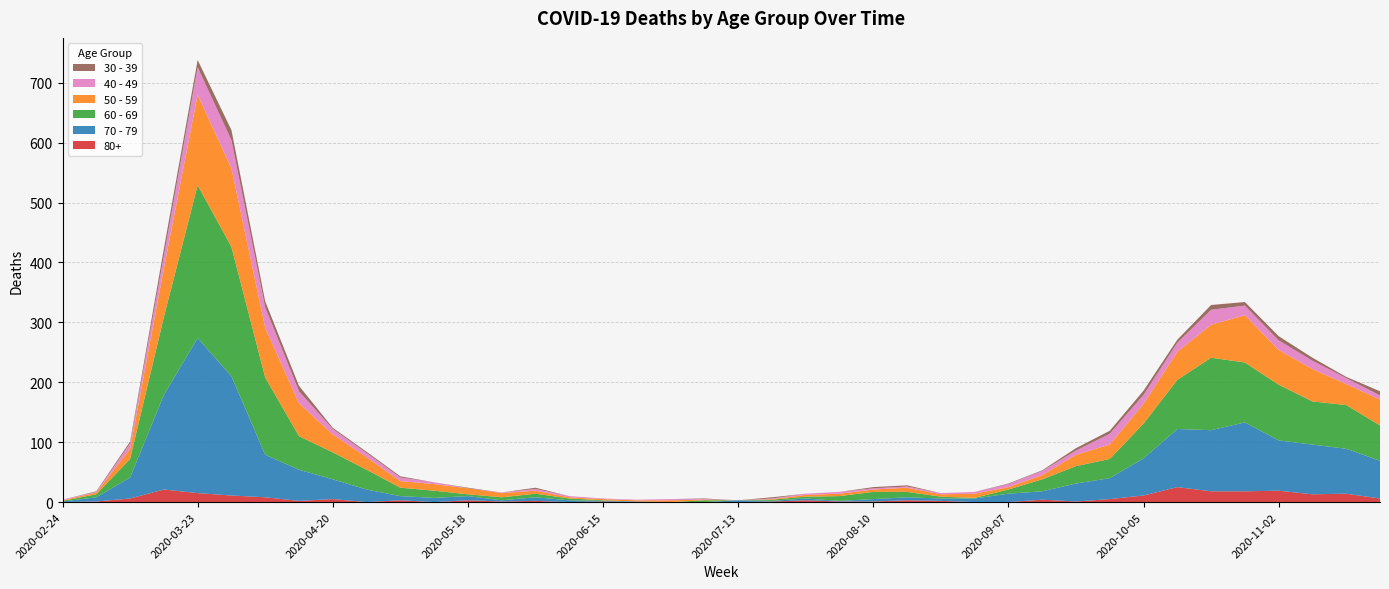

Reading left to right, what are all the values shown in this chart?

80+: 0	1	6	21	15	11	8	2	5	0	3	0	3	1	2	0	1	0	0	0	0	1	3	1	1	3	2	0	0	4	1	5	11	25	18	18	19	13	14	6
30 - 39: 0	1	3	12	12	17	10	9	2	2	2	0	1	0	2	0	0	0	0	1	0	2	0	0	2	2	0	0	1	1	4	5	7	5	8	6	7	5	2	7
40 - 49: 1	1	9	21	46	47	34	20	9	7	6	3	0	1	3	2	1	1	2	1	0	1	2	3	2	2	2	3	5	7	7	18	15	15	25	16	16	14	10	7
50 - 59: 1	3	17	81	151	131	83	55	30	21	11	11	10	7	5	2	2	2	3	1	0	1	3	4	4	7	4	7	4	7	19	24	33	47	55	79	58	54	35	43
60 - 69: 1	5	31	130	255	216	129	56	45	33	14	12	3	5	6	3	1	0	0	3	0	2	3	8	12	9	3	1	7	20	29	32	58	82	121	100	93	72	73	59
70 - 79: 1	7	35	158	259	199	71	52	33	21	7	7	7	2	6	3	1	1	0	0	3	1	3	1	4	5	4	6	14	14	30	35	62	97	102	115	84	83	75	63